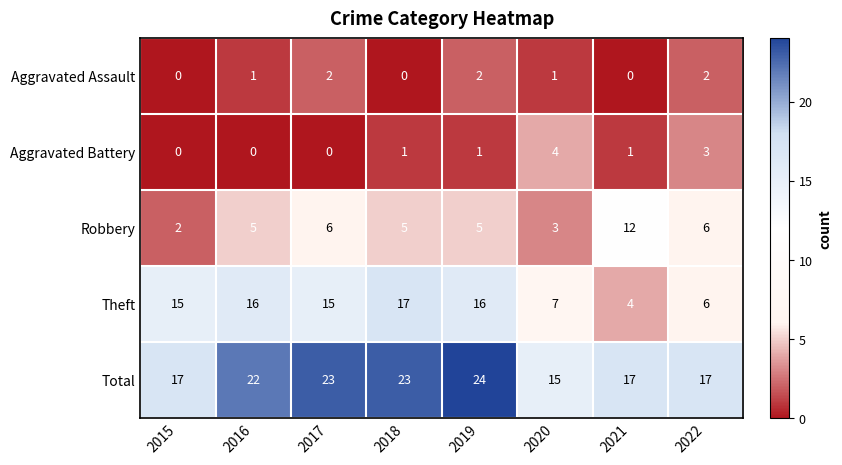

What is the difference between the highest and lowest values at 2018?

23